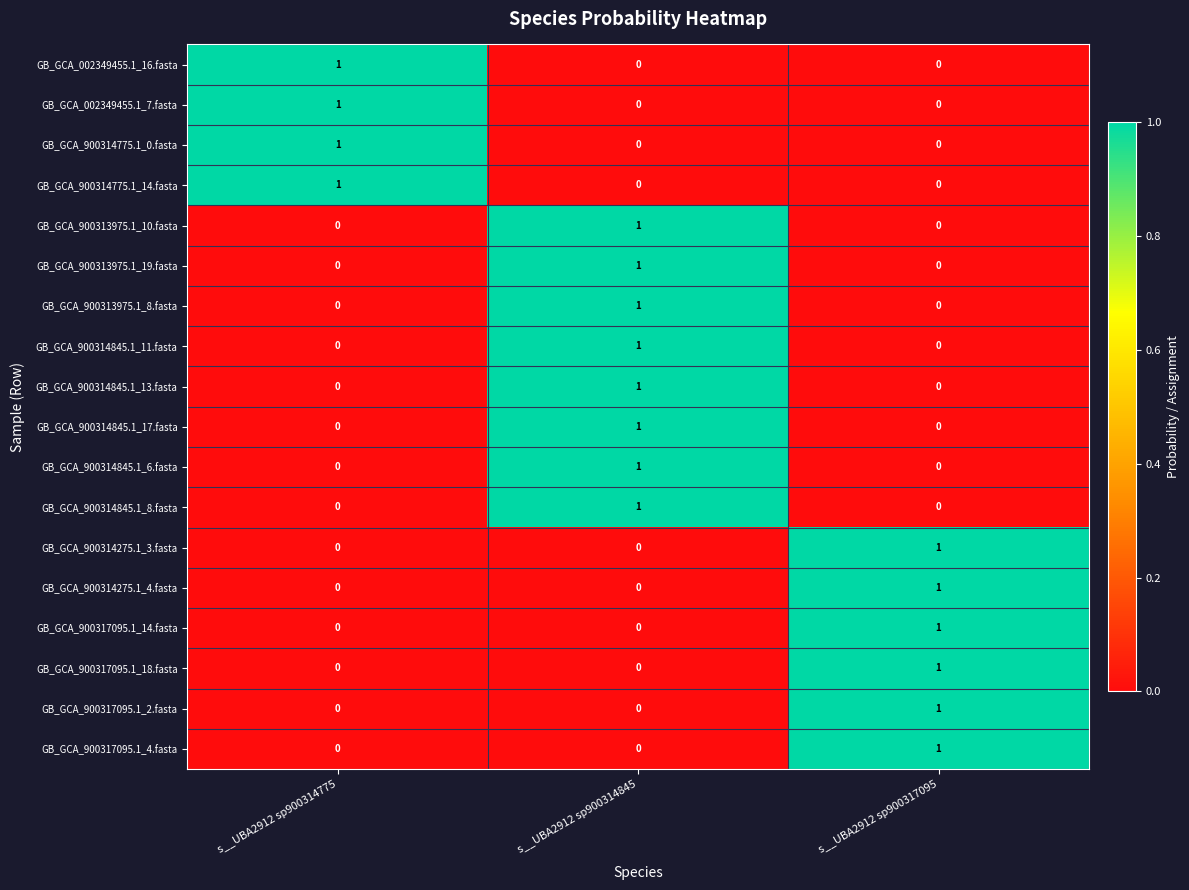

How many data points does each series have?

3